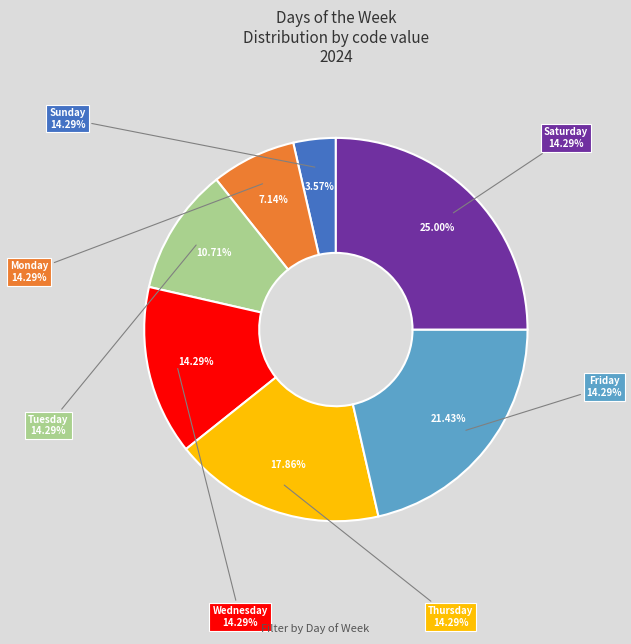

To the nearest percent, what portion does Thursday represent?

18%